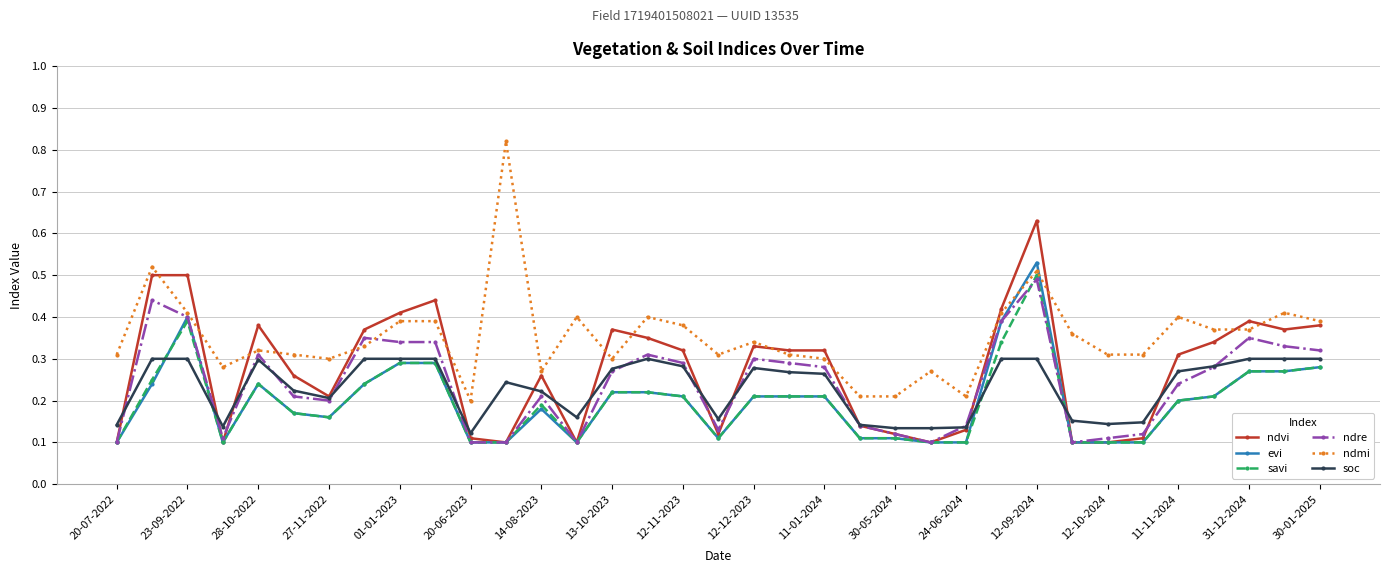

Which series has the largest range (max minus min)?

ndmi